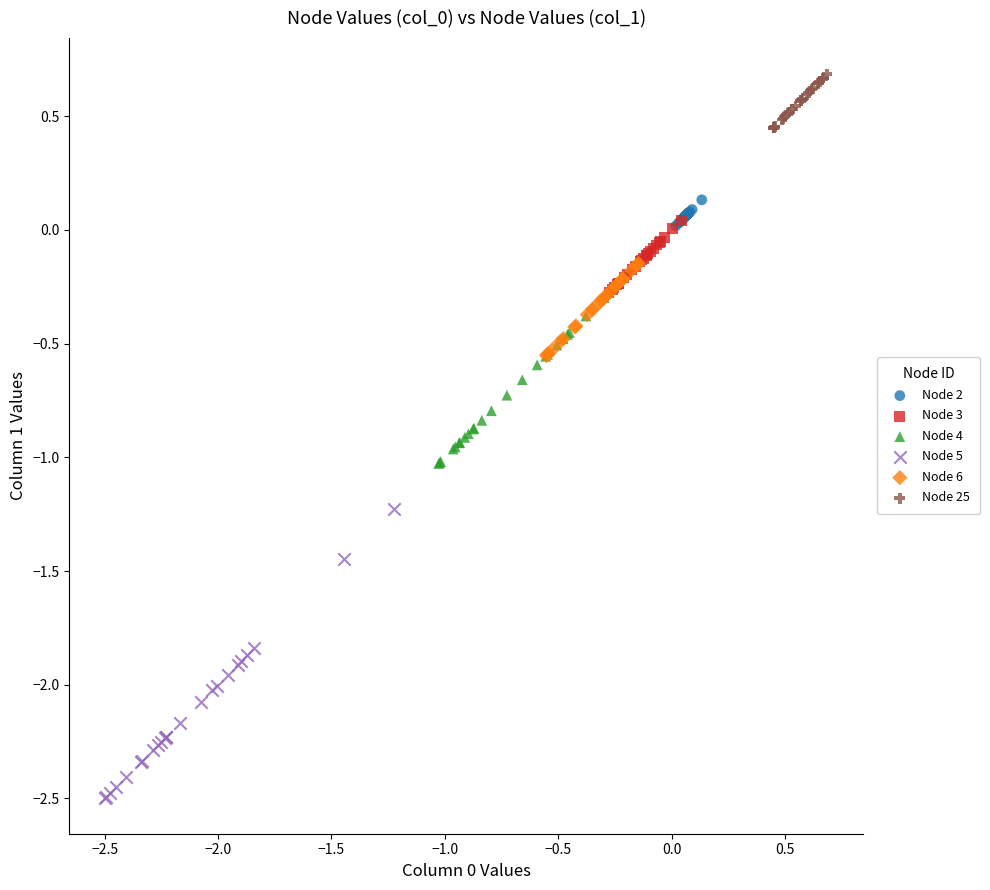

Which series contains the lowest Y value?

Node 5